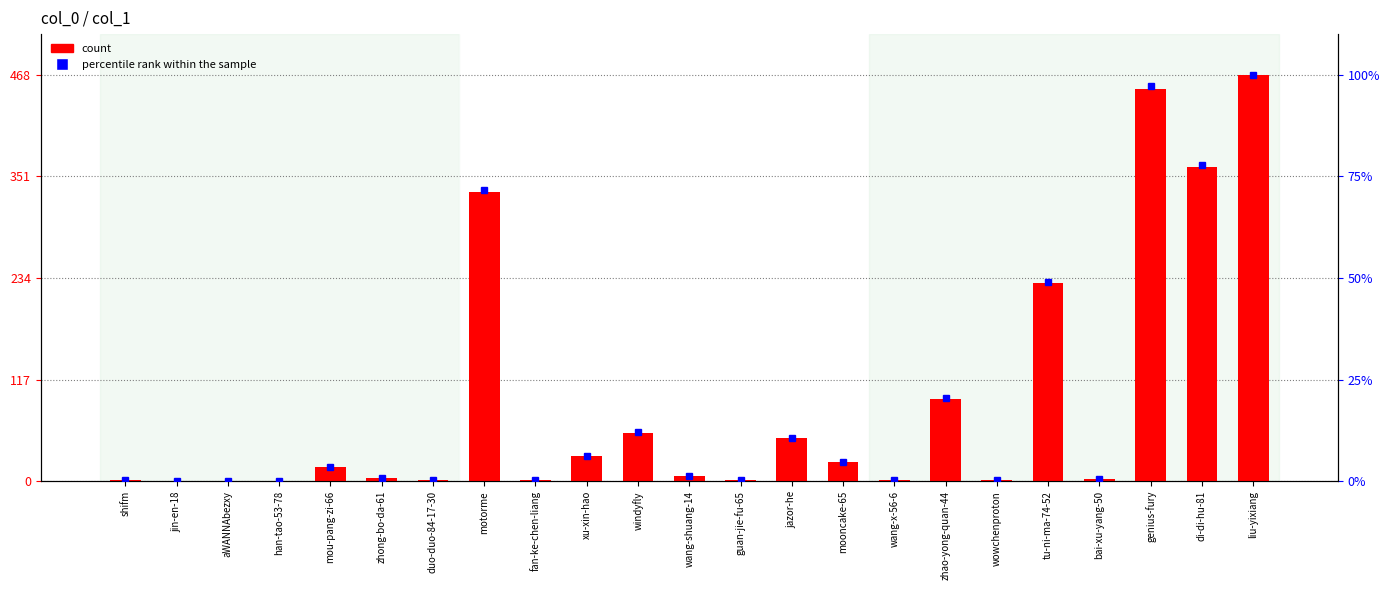

Reading left to right, list all the values displayed in this chart.

count: 2.0	0.0	0.0	0.0	16.0	4.0	2.0	333.0	1.0	29.0	56.0	6.0	1.0	50.0	22.0	2.0	95.0	1.0	228.0	3.0	452.0	362.0	468.0
percentile rank within the sample: 0.4	0.0	0.0	0.0	3.4	0.9	0.4	71.6	0.2	6.2	12.0	1.3	0.2	10.7	4.7	0.4	20.4	0.2	49.0	0.6	97.2	77.8	100.0